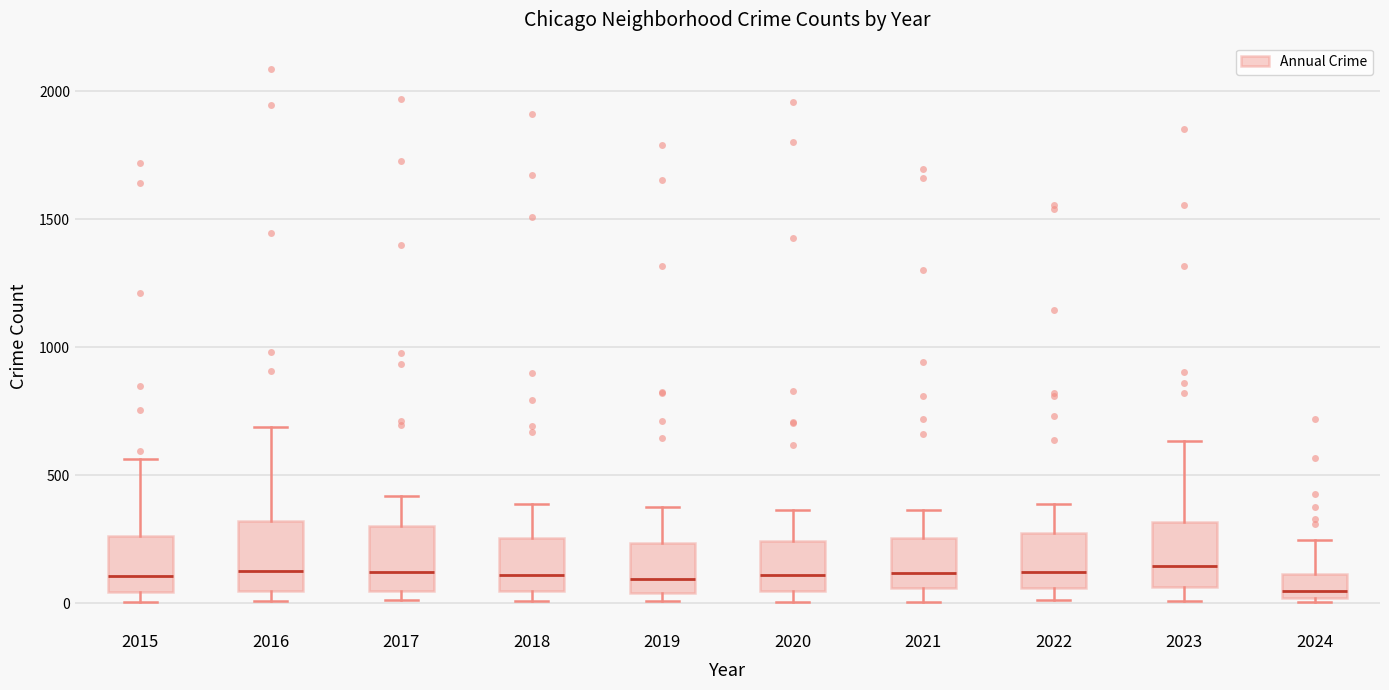

Where is the upper edge of the box at x = 2016 on the y-axis? The values are not printed on the chart, so give them approximately, as read against the axis.

300